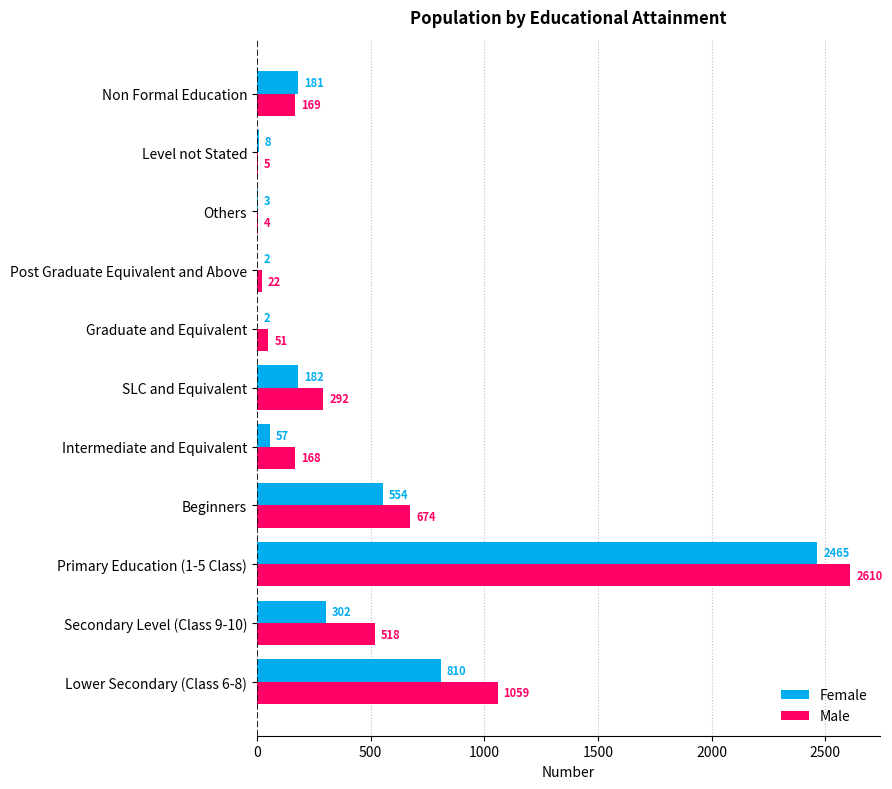

Is the value of Female at Post Graduate Equivalent and Above greater than the value of Male at Intermediate and Equivalent?

No